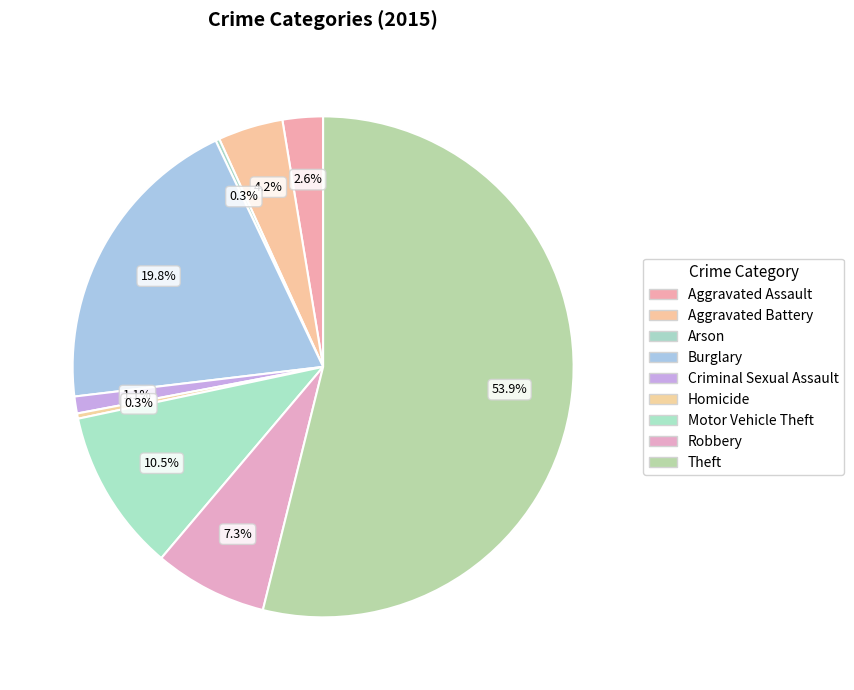

What percentage do Homicide and Theft together represent?

54.2%